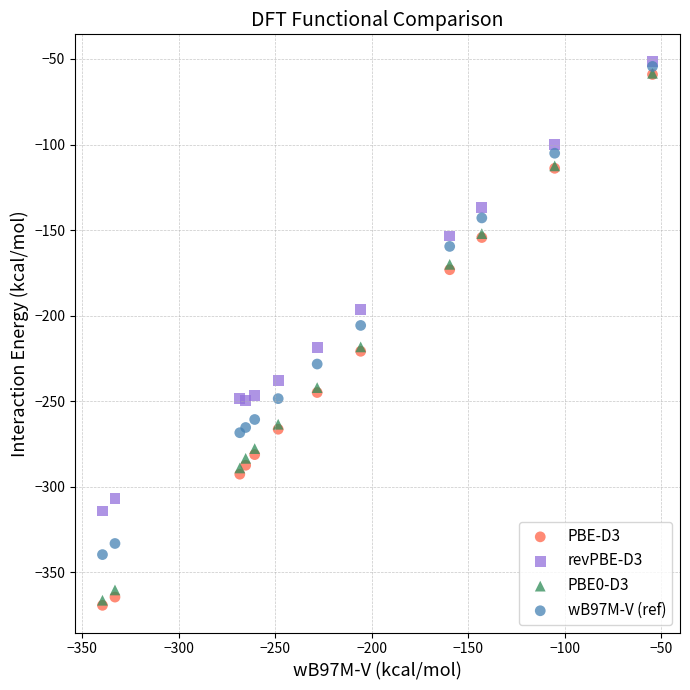

Across all series, what Y value is closest to -210?

-205.7